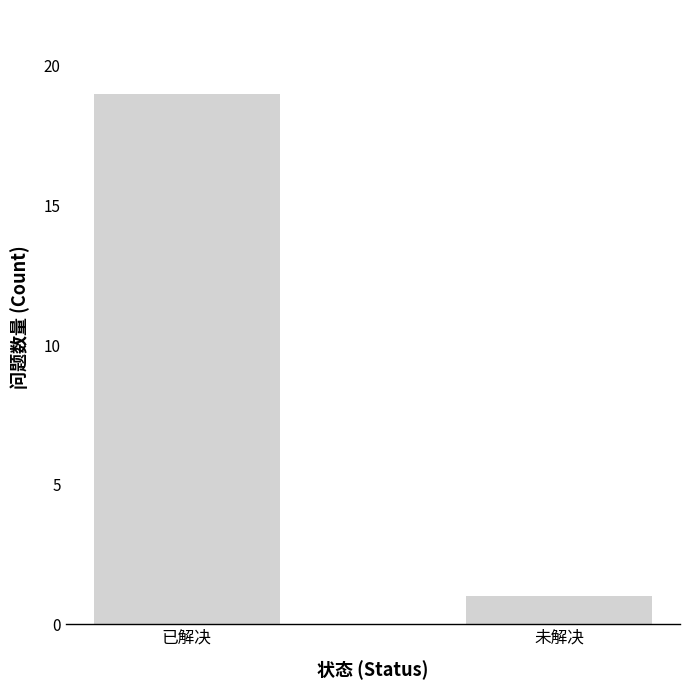

Approximately how many times larger is the value at 未解决 compared to 已解决?

0.1